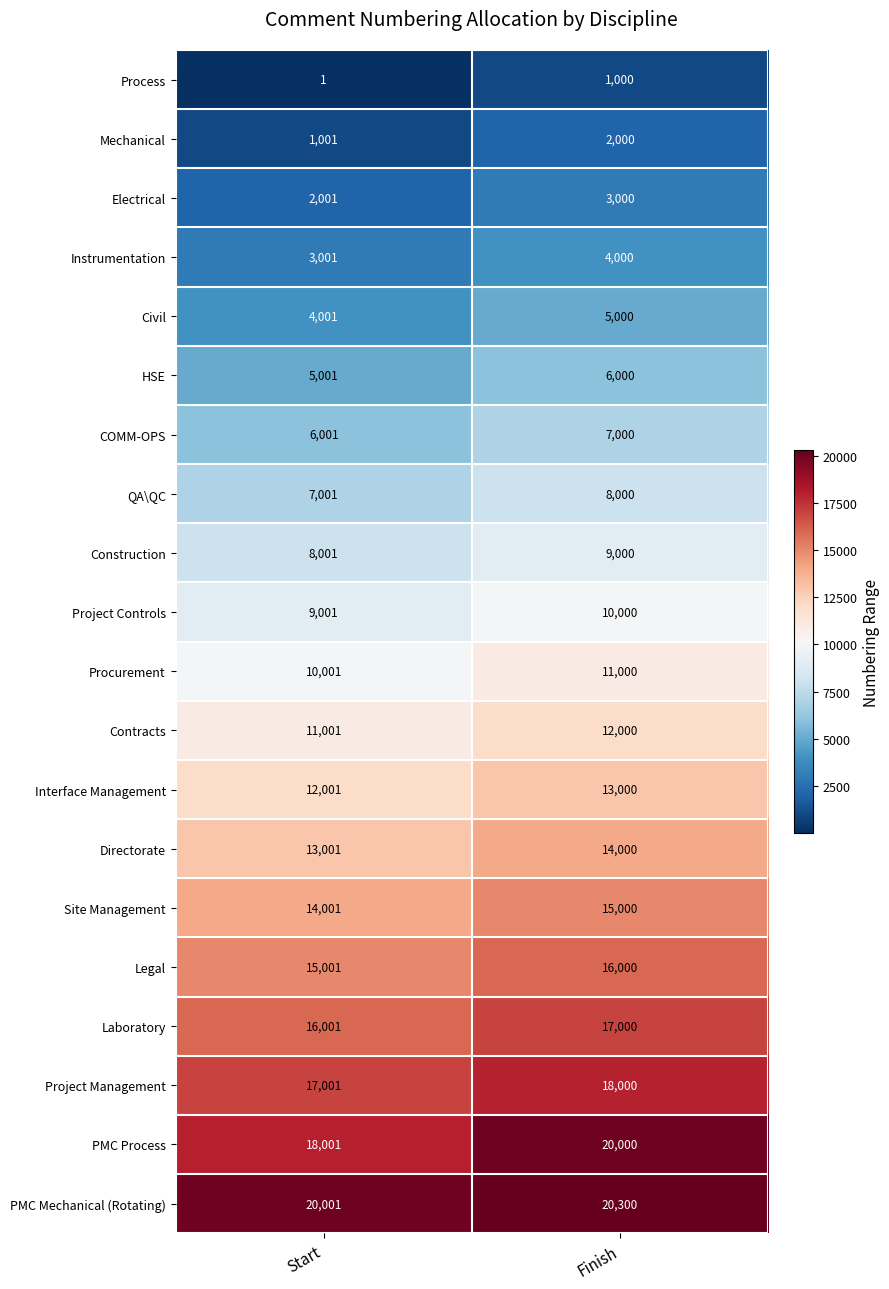

Read the Interface Management value at Finish, to the nearest 100.

13000